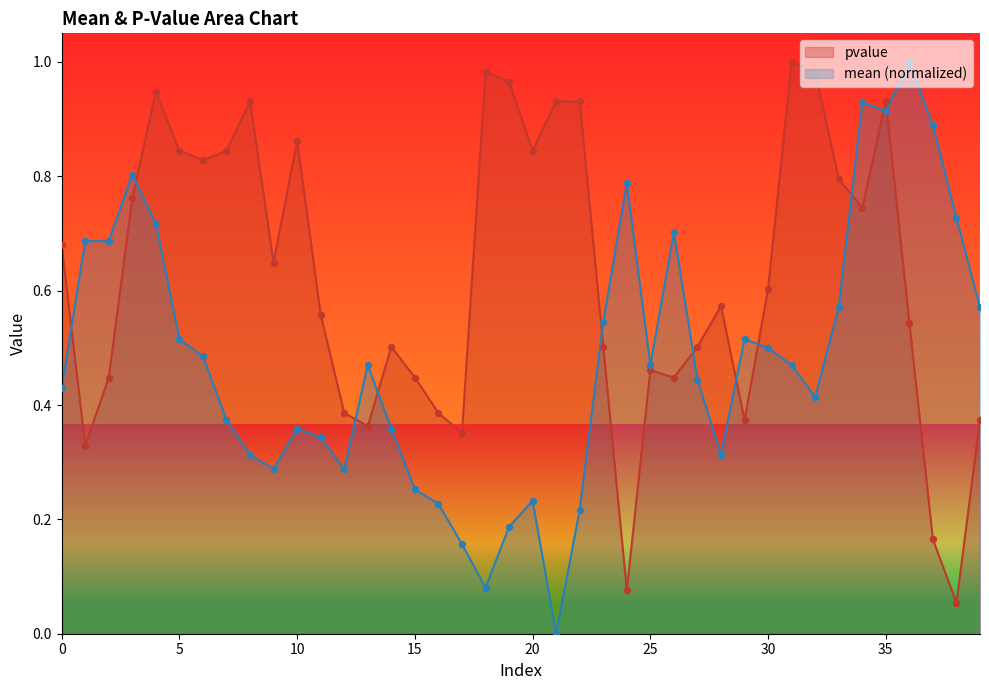

Which series contains the lowest Y value?

mean